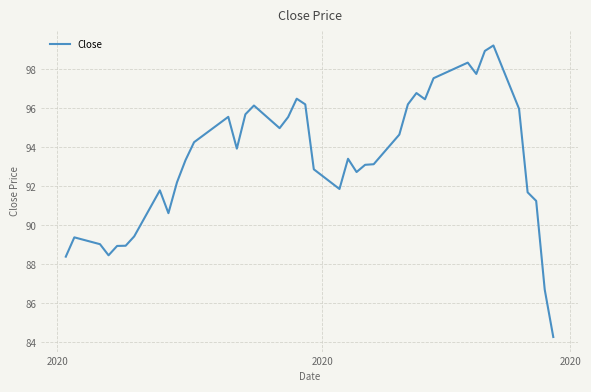

How many lines are shown in the chart?

1